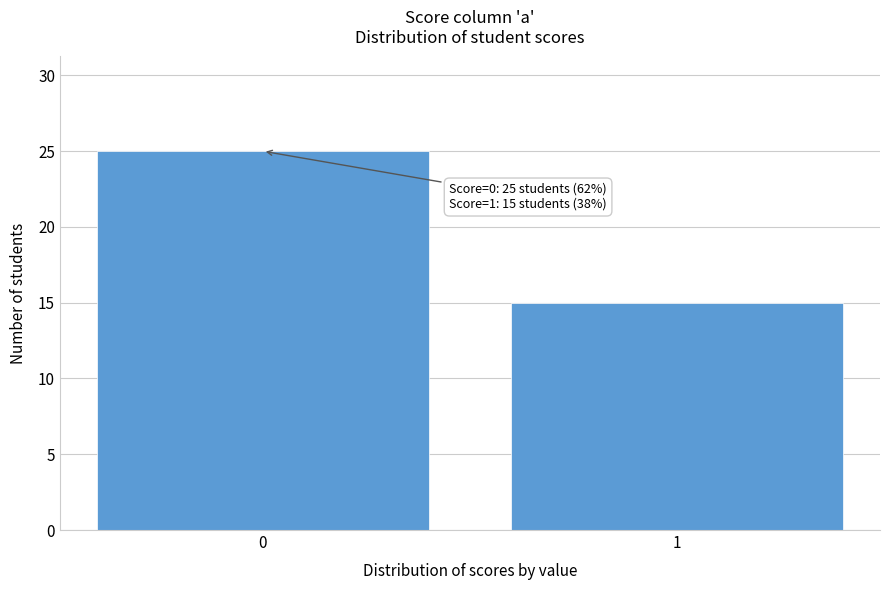

Reading right to left, what are all the values shown in this chart?

1=15	0=25